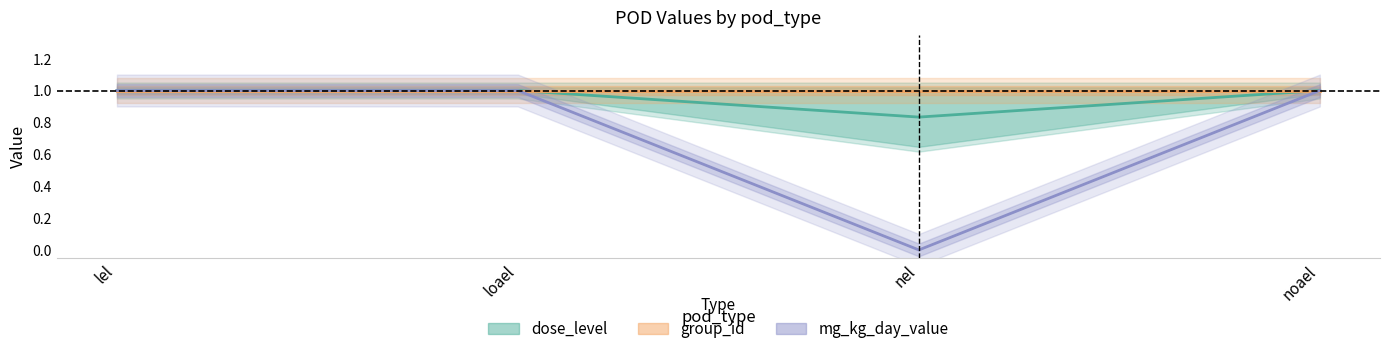

Which series has the largest range (max minus min)?

mg_kg_day_value